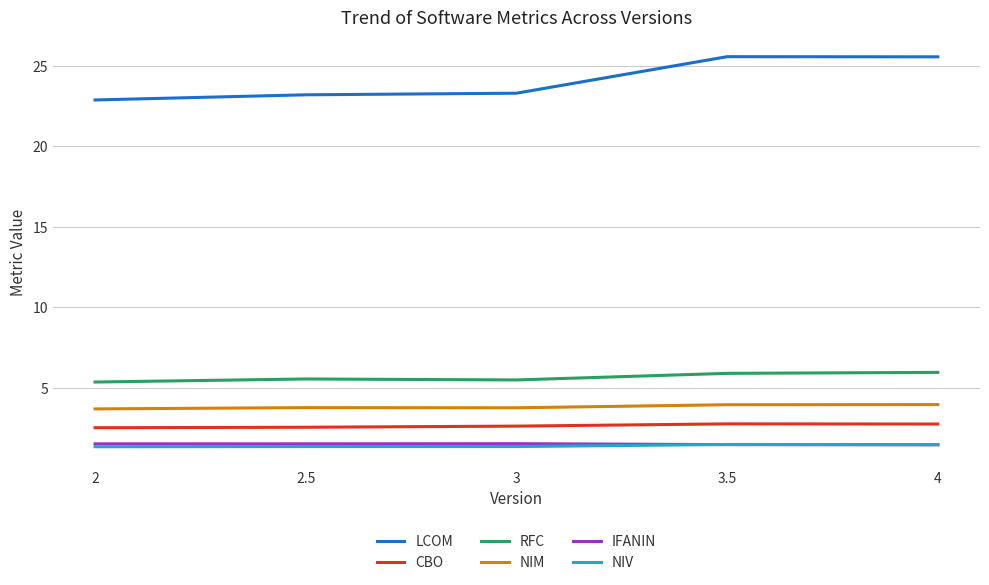

What is the maximum value for LCOM?

25.6